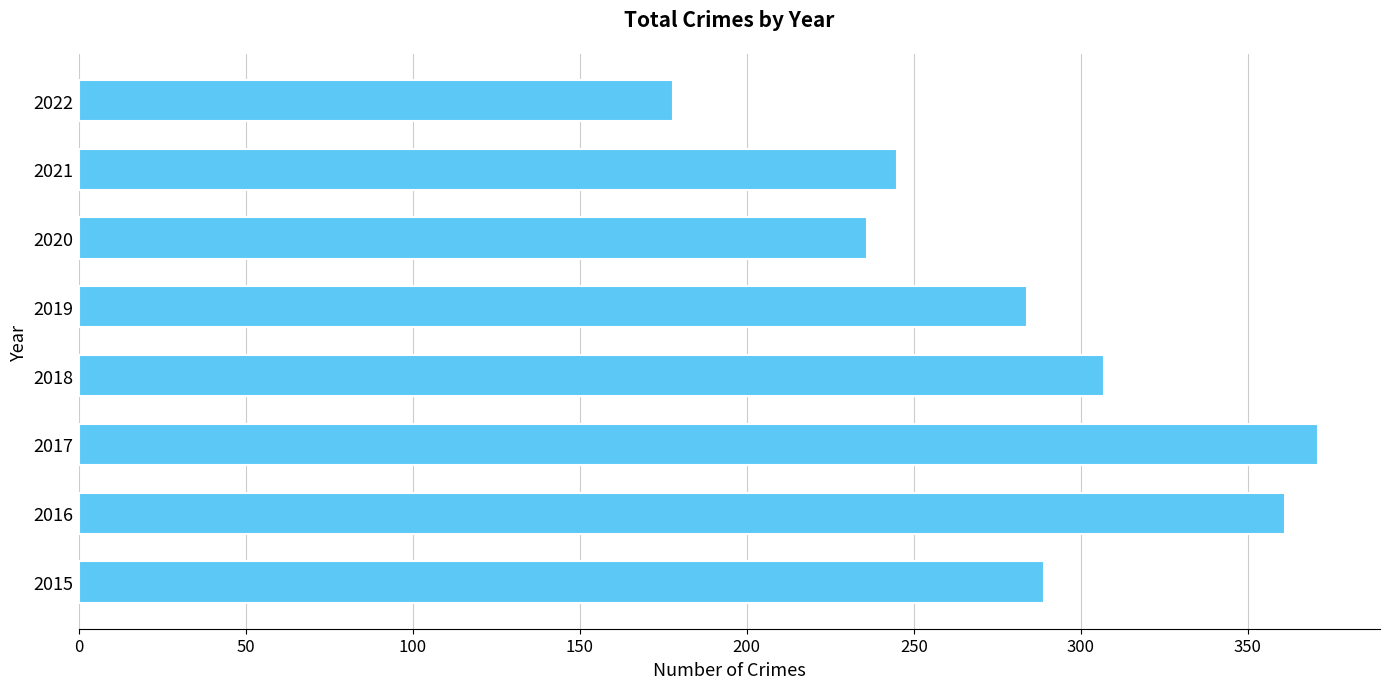

Approximately how many times larger is the value at 2016 compared to 2020?

1.5